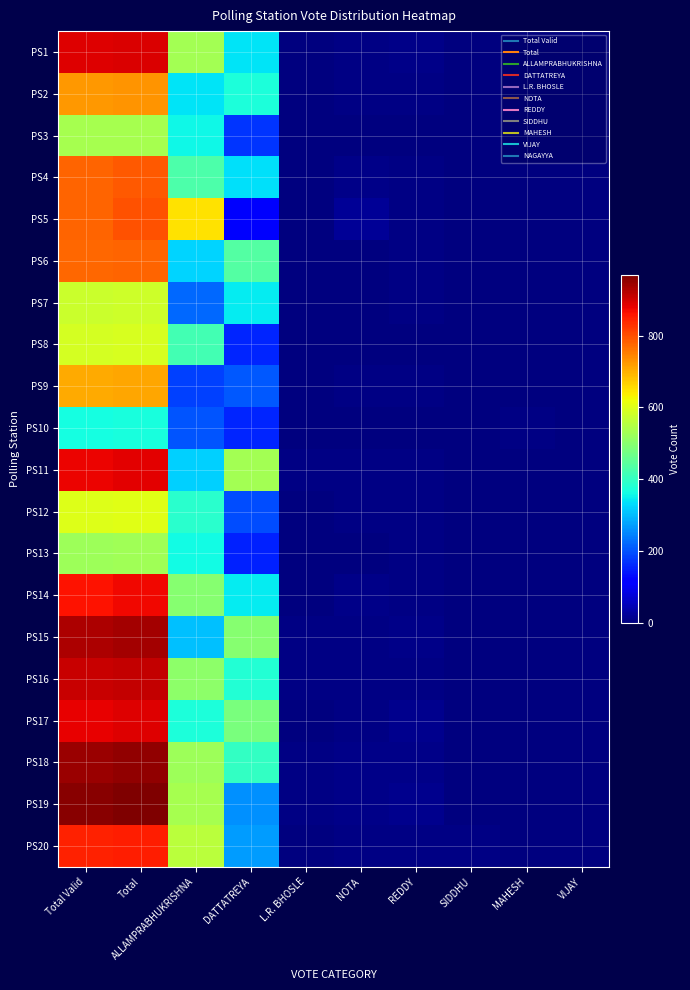

At which category does the chart reach its minimum across all series?

SIDDHU